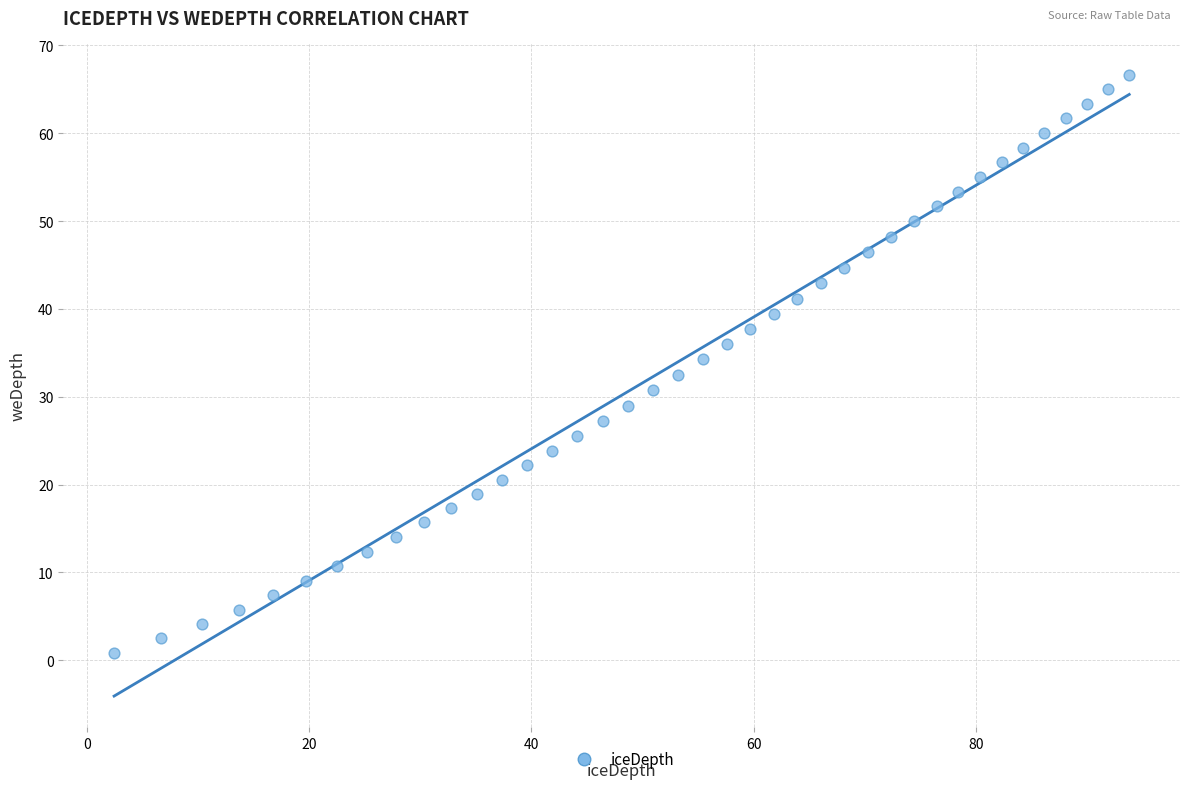

What is the range of Y values (max minus min)?

65.8